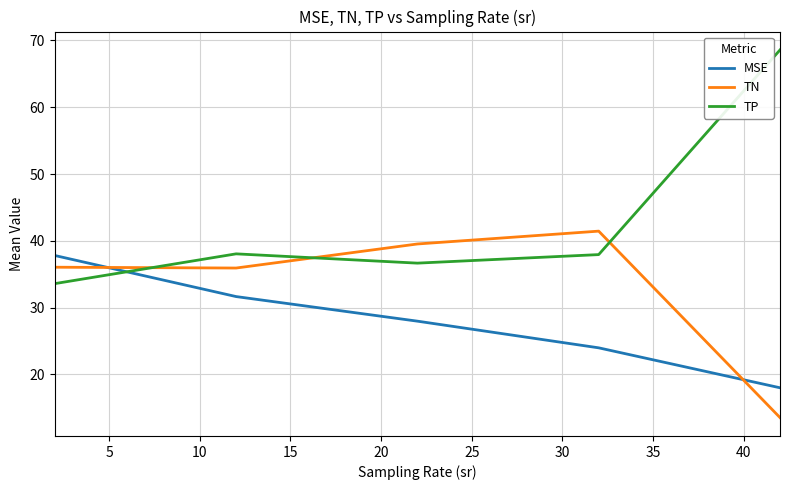

What is the average value of the TP series?

43.0